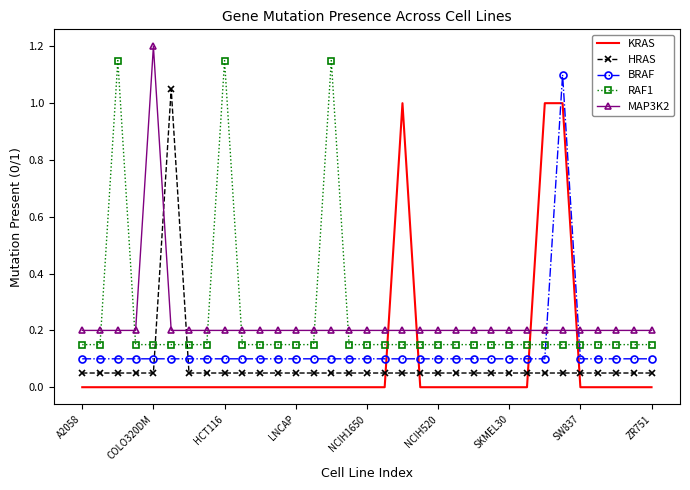

After their last crossing, which series has the higher values: BRAF or MAP3K2?

MAP3K2